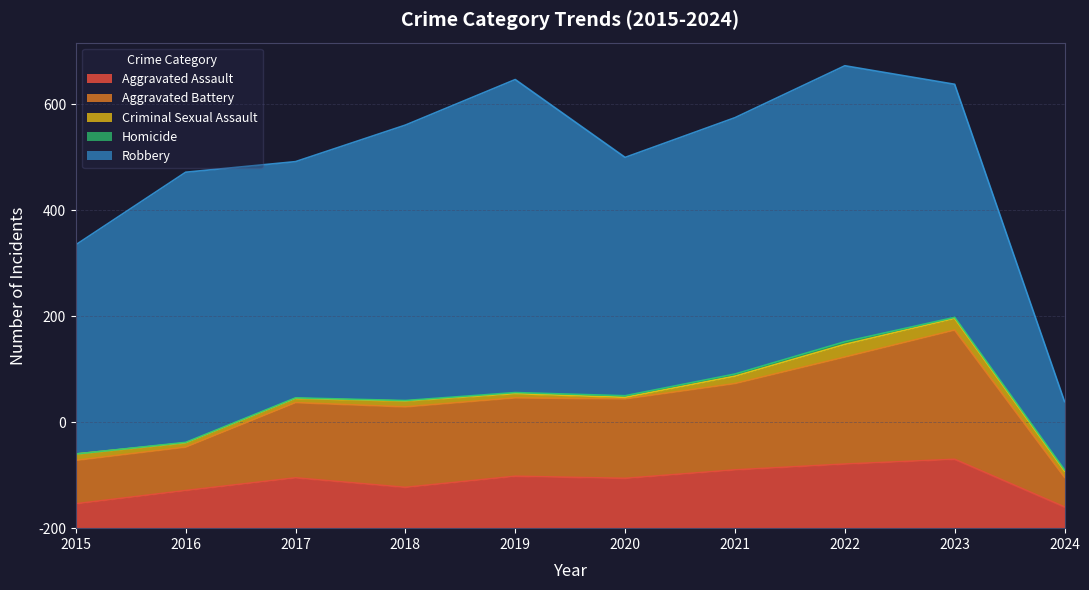

Count the Homicide values in the range 1 to 3.

7